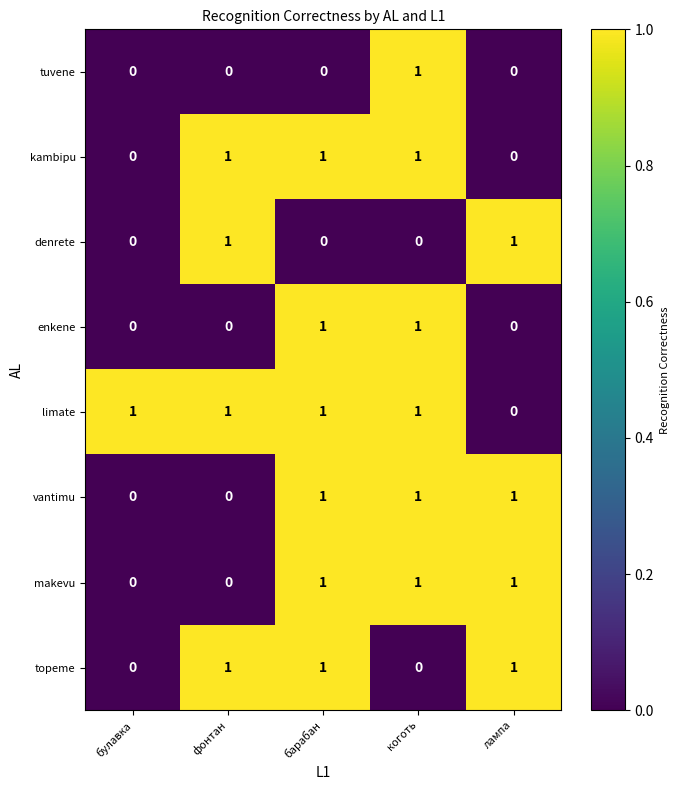

How many kambipu values are between 0 and 1?

5